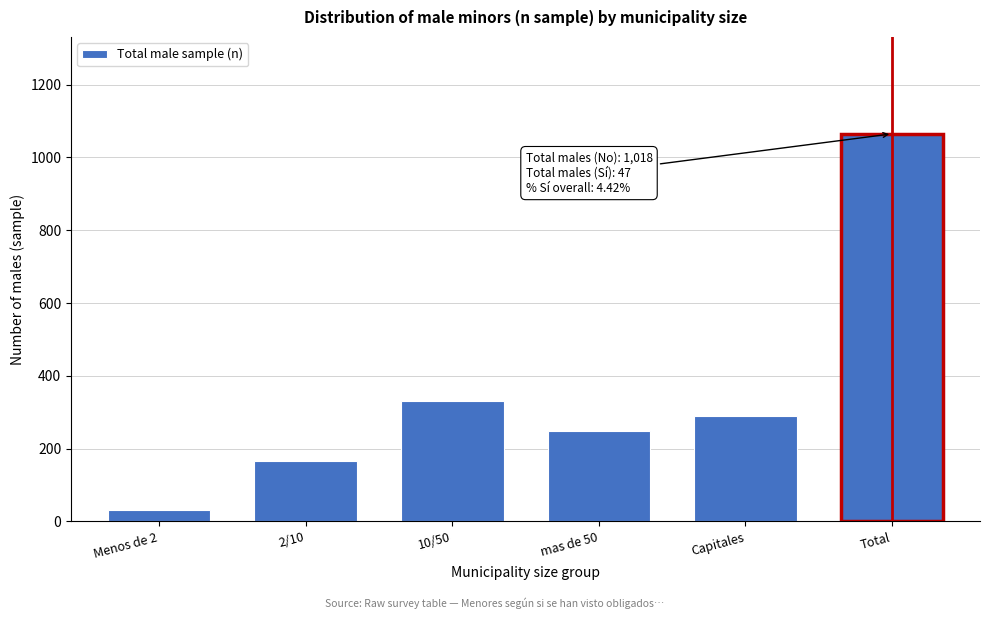

Reading left to right, list all the values displayed in this chart.

Menos de 2=30	2/10=165	10/50=332	mas de 50=248	Capitales=290	Total=1065